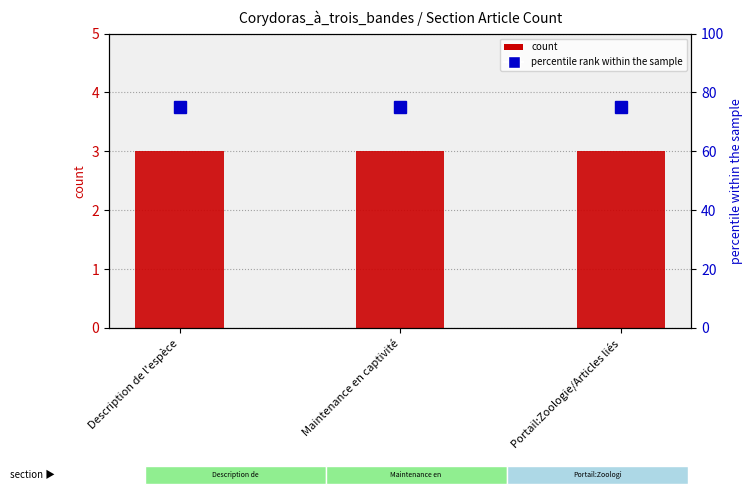

What is the sum of all count values?

9